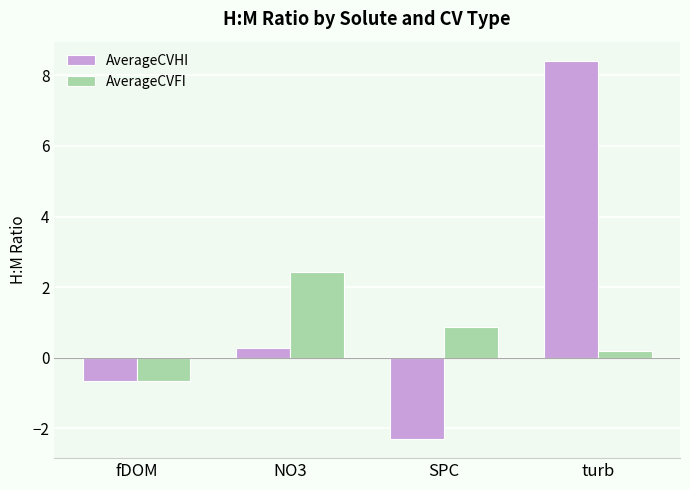

What are all the series names shown in the legend?

AverageCVHI, AverageCVFI